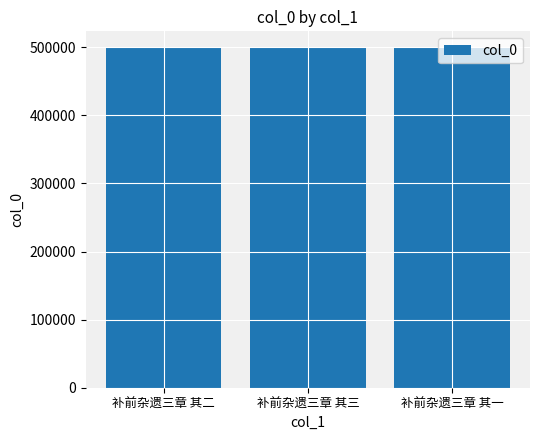

What is the change in value from 补前杂遗三章 其三 to 补前杂遗三章 其一?

-2